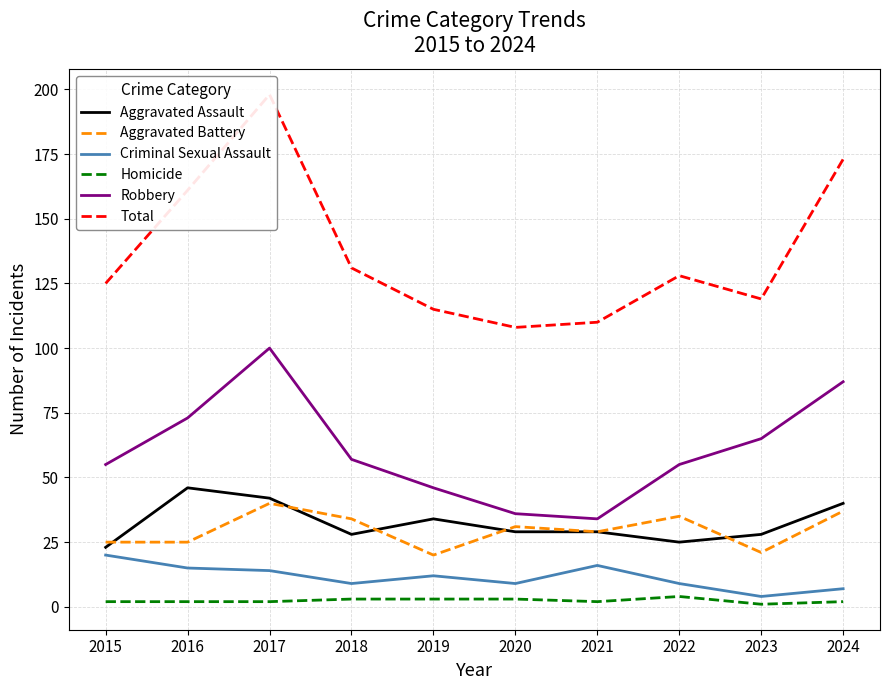

True or false: Criminal Sexual Assault has more than 0 interior local peaks.

True